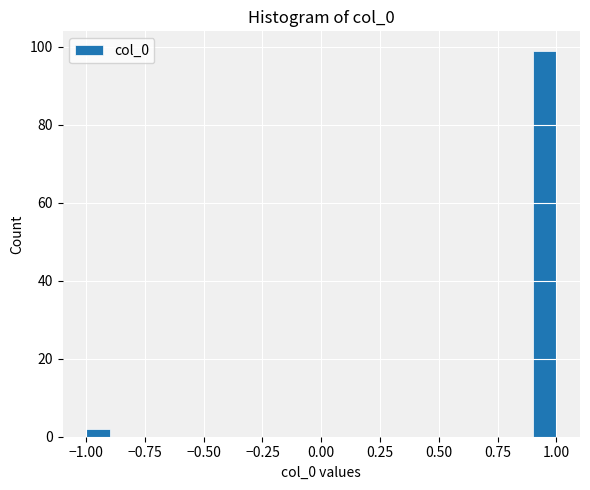

Around what value on the x-axis is the tallest bar? Give the approximate position of its centre, as read against the axis.

0.95